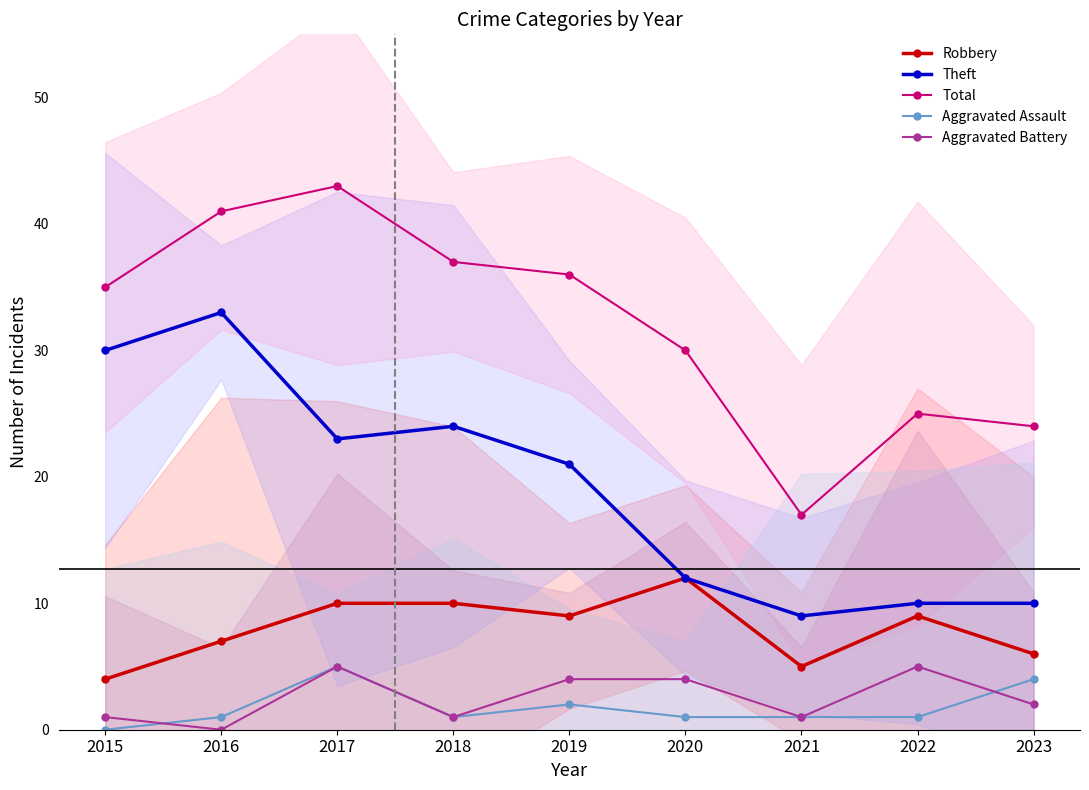

True or false: Robbery and Aggravated Battery cross at least once.

False